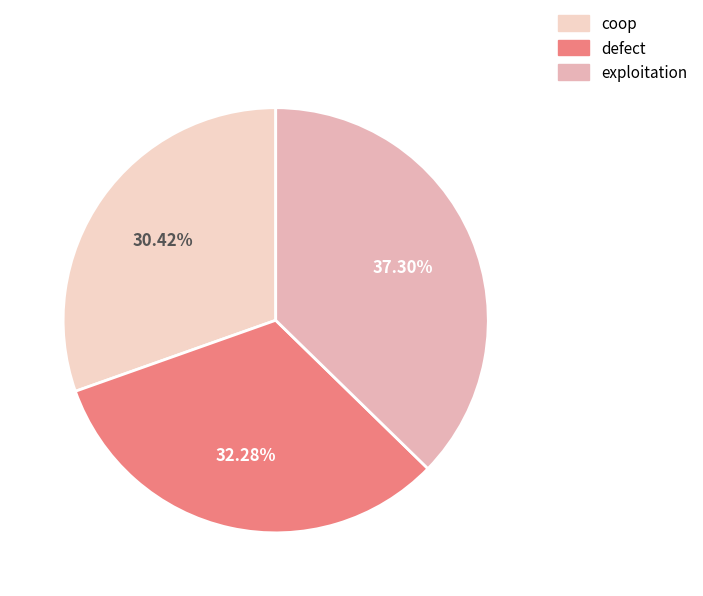

Does any single category account for the majority?

No